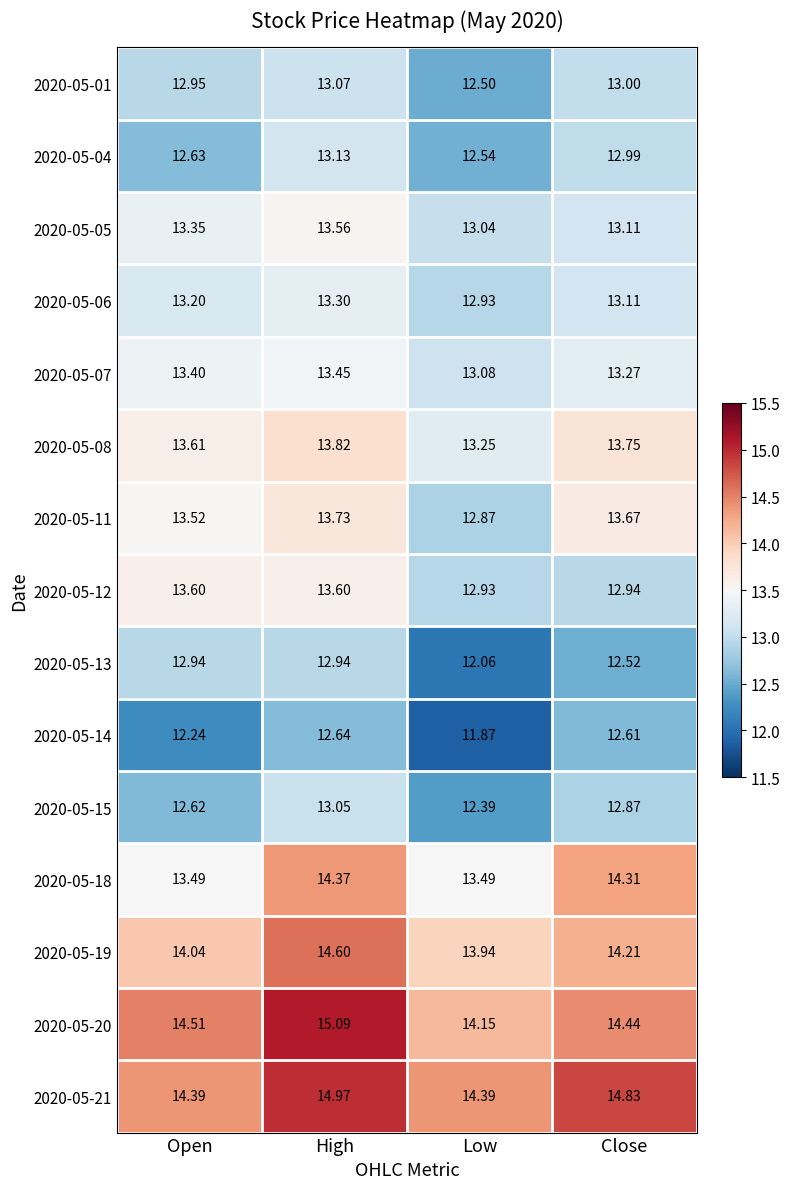

Where is 2020-05-05 nearest to the value 13?

Low